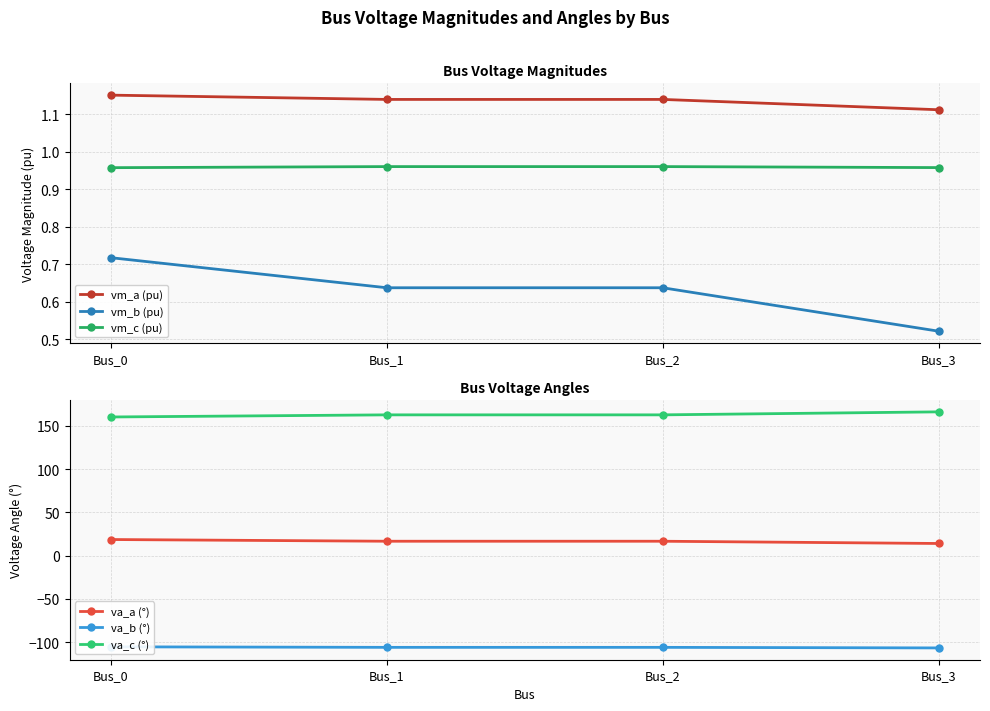

Which category has the highest value in the vm_c (pu) series?

Bus_2